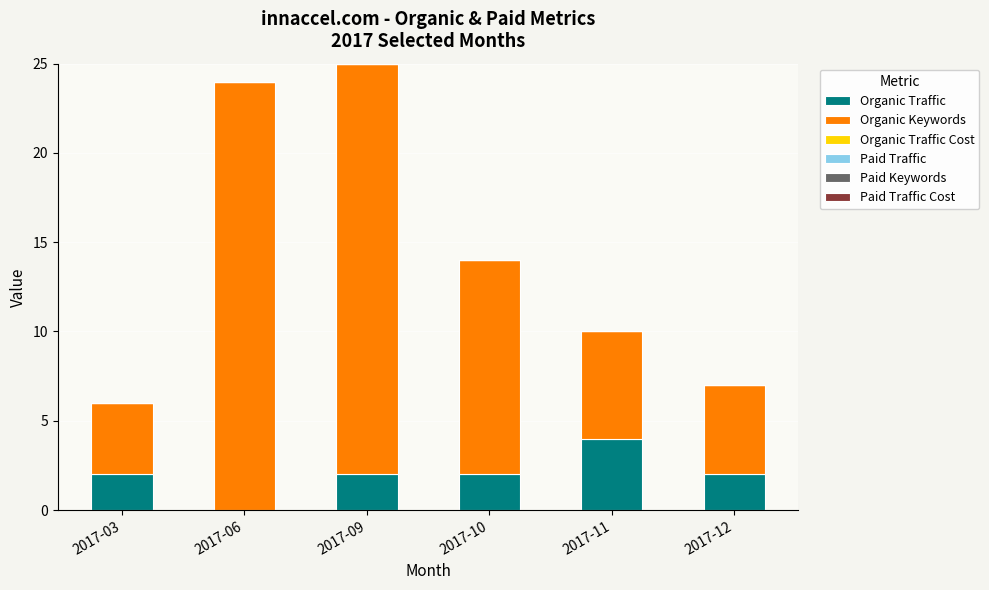

How many data points does each series have?

6